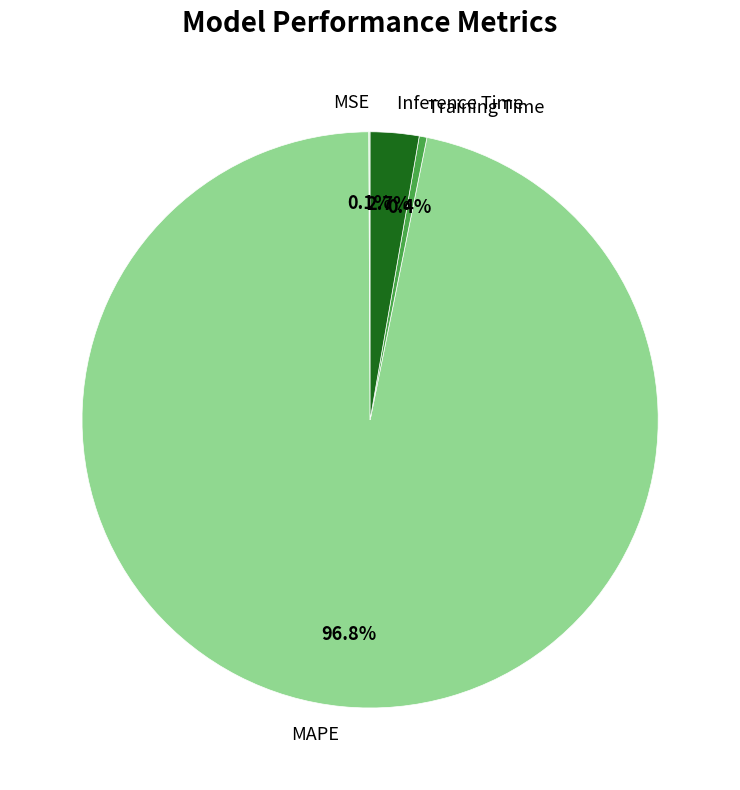

Which has a higher value, Inference Time or MAPE?

MAPE